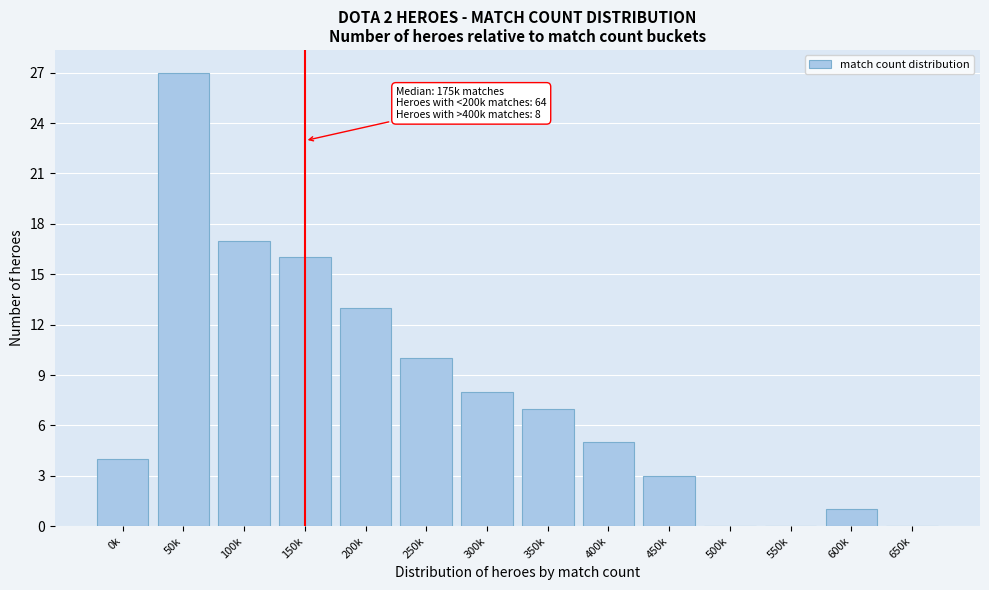

Reading right to left, what are all the values shown in this chart?

650k=0	600k=1	550k=0	500k=0	450k=3	400k=5	350k=7	300k=8	250k=10	200k=13	150k=16	100k=17	50k=27	0k=4